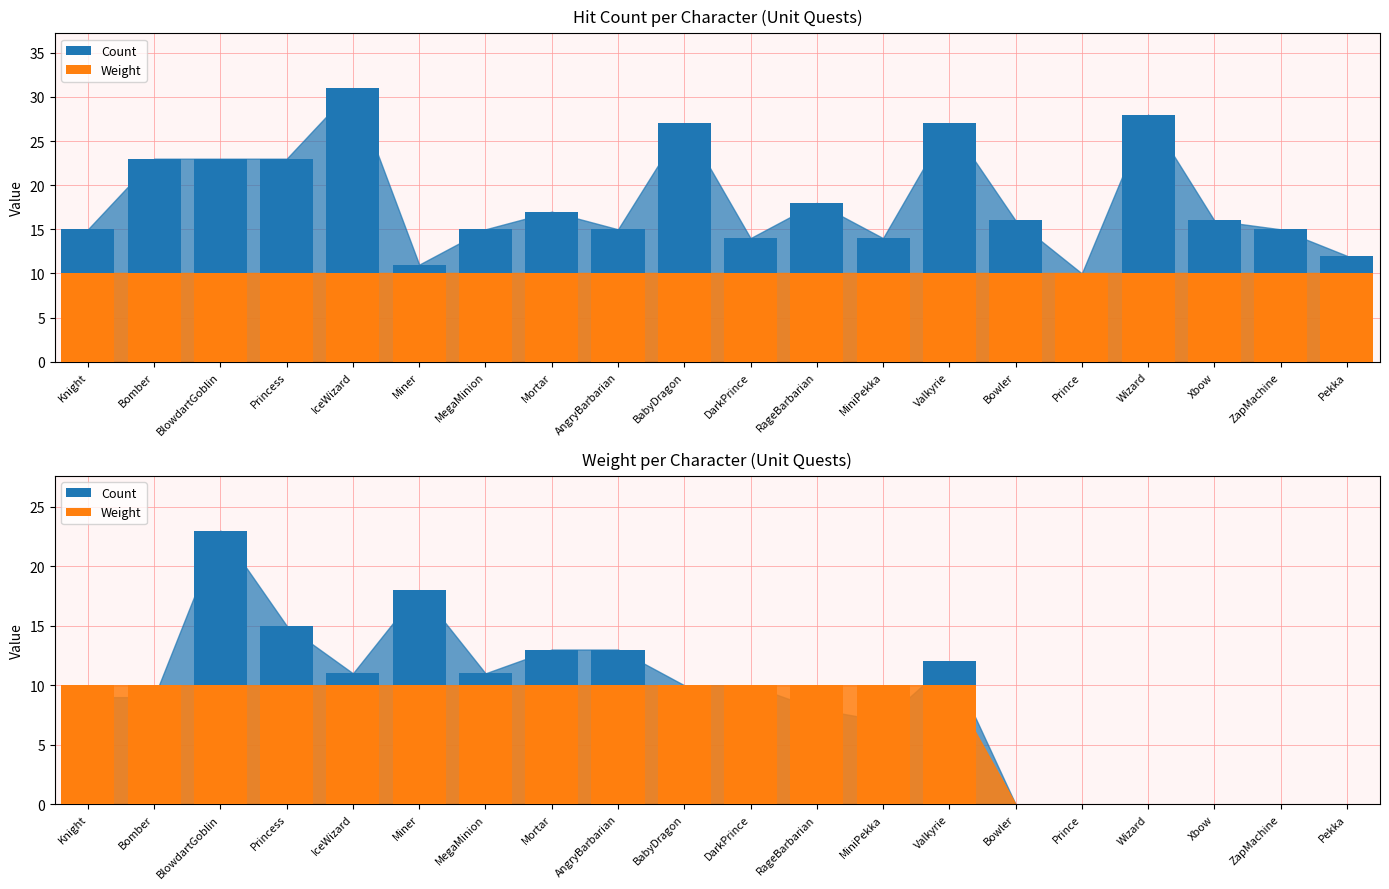

What is the sum of the Count values at Prince and BlowdartGoblin?

23